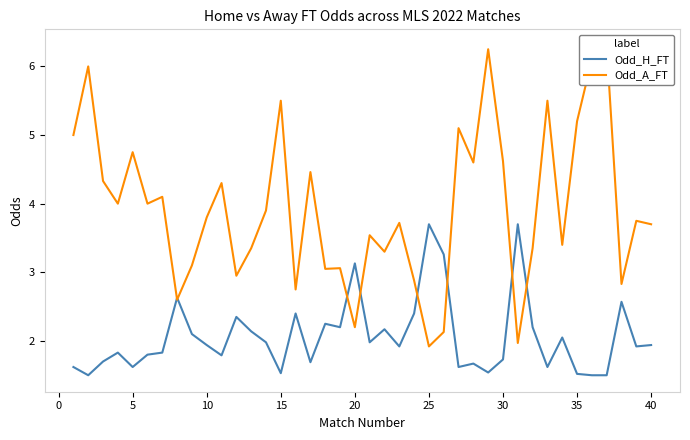

Is the value of Odd_H_FT at 17 greater than the value of Odd_A_FT at 14?

No